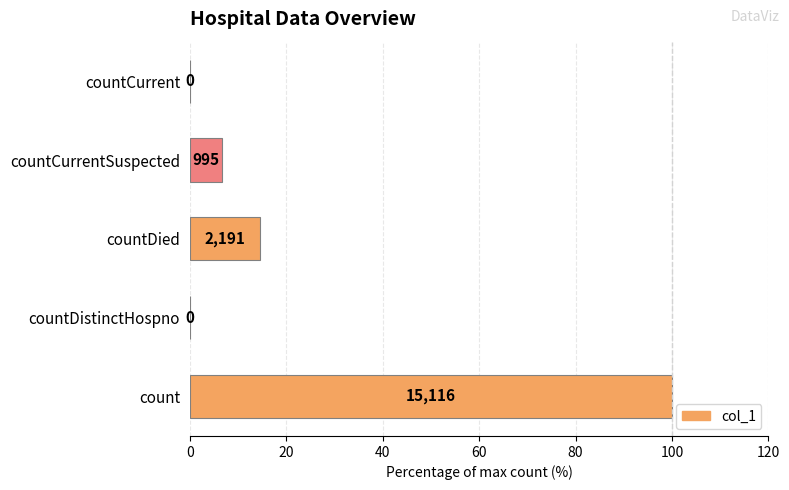

What is the maximum value shown in the chart?

100.0